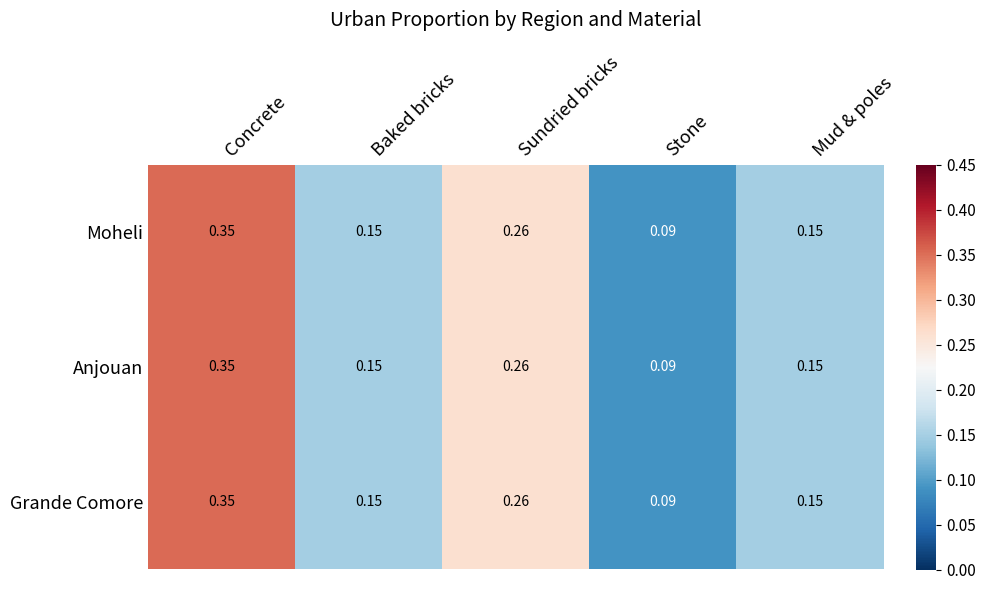

At which label does Anjouan reach its minimum?

Stone